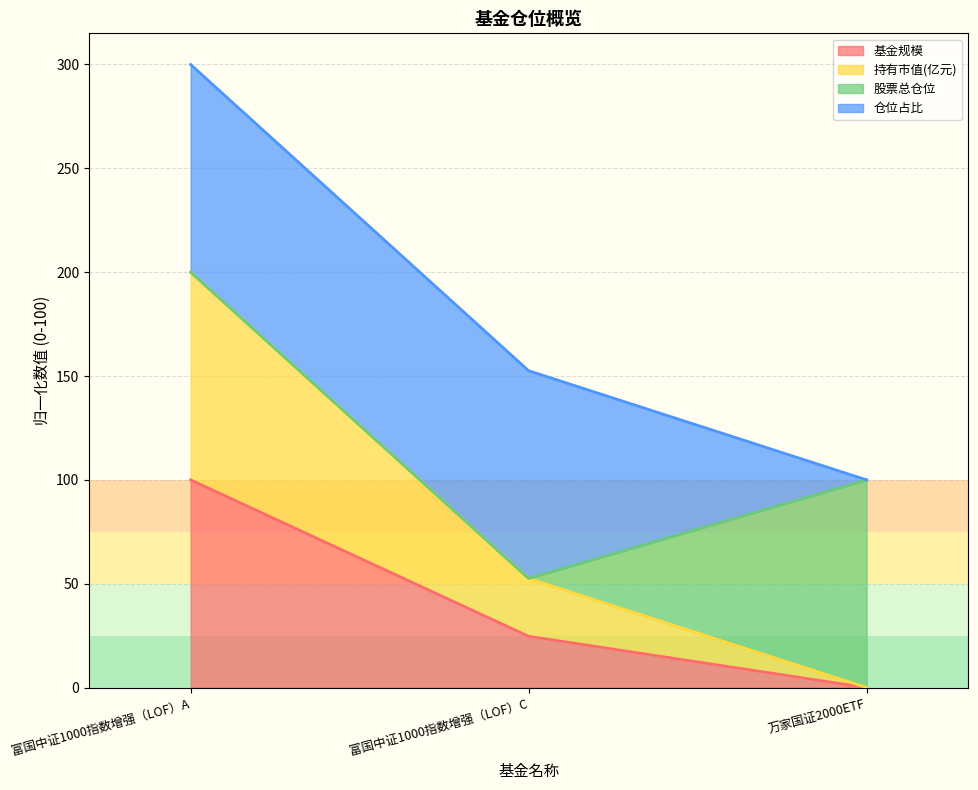

How many values in the 持有市值(亿元) series exceed 52?

2